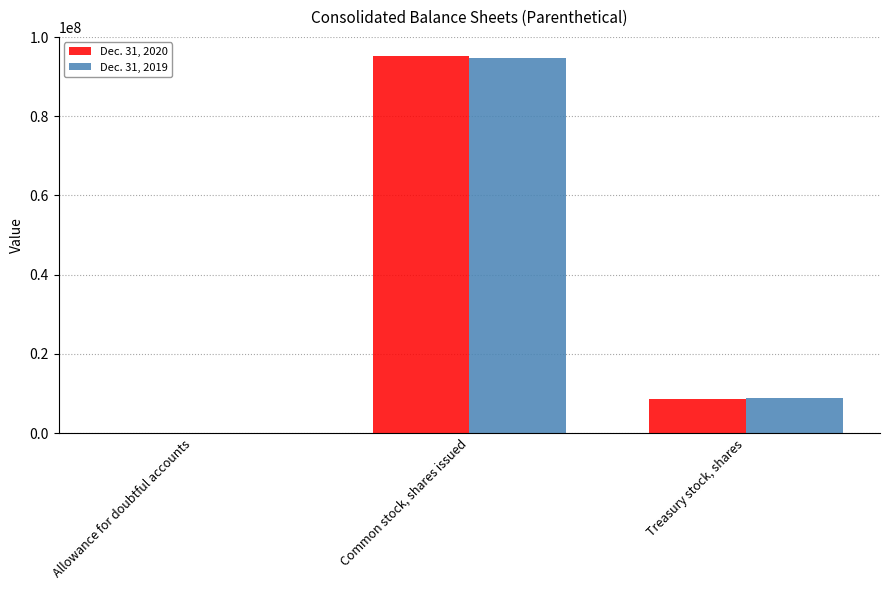

At which label is Dec. 31, 2019 closest to 47318142?

Treasury stock, shares